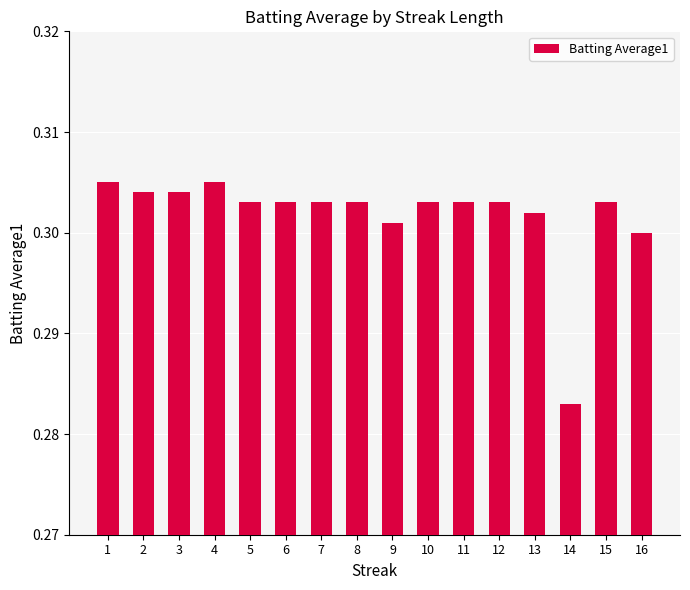

What is the sum of all values?

4.8